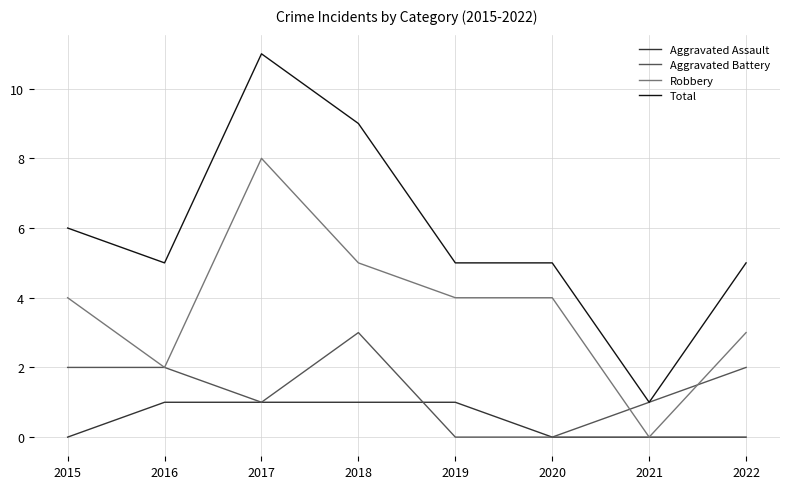

True or false: Aggravated Assault and Total intersect in this chart.

False